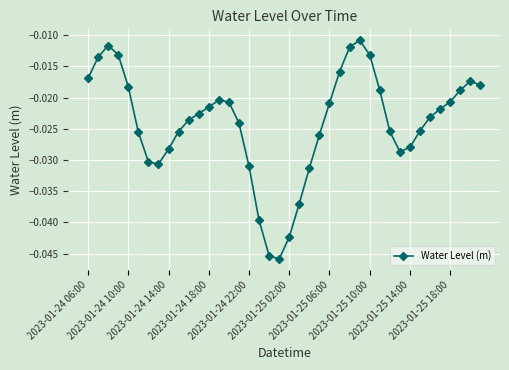

How many points are lower than both their immediate neighbors (excluding endpoints)?

3